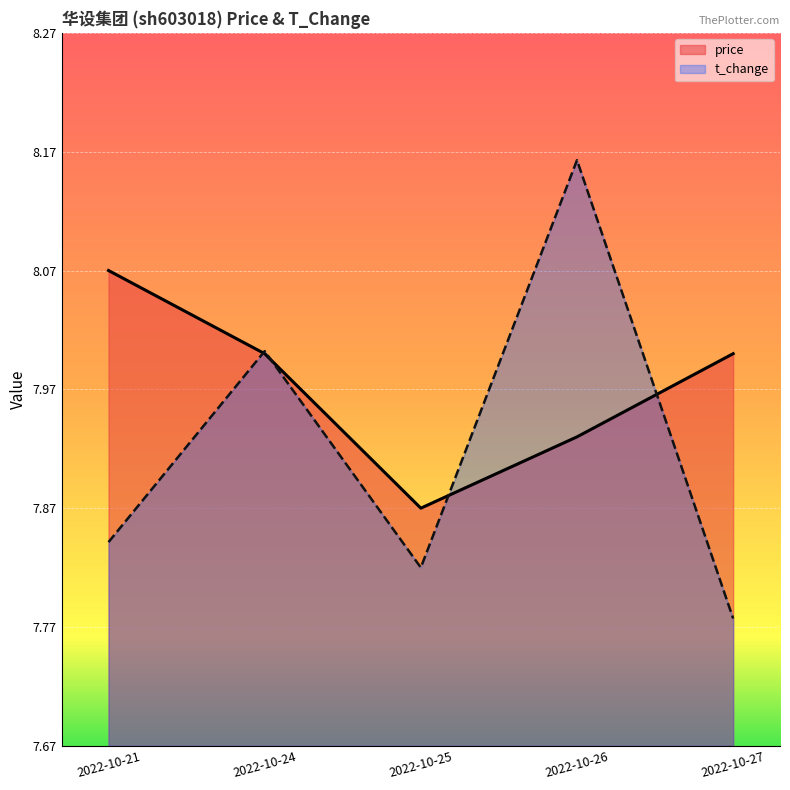

How many values in the price series are below 8?

2